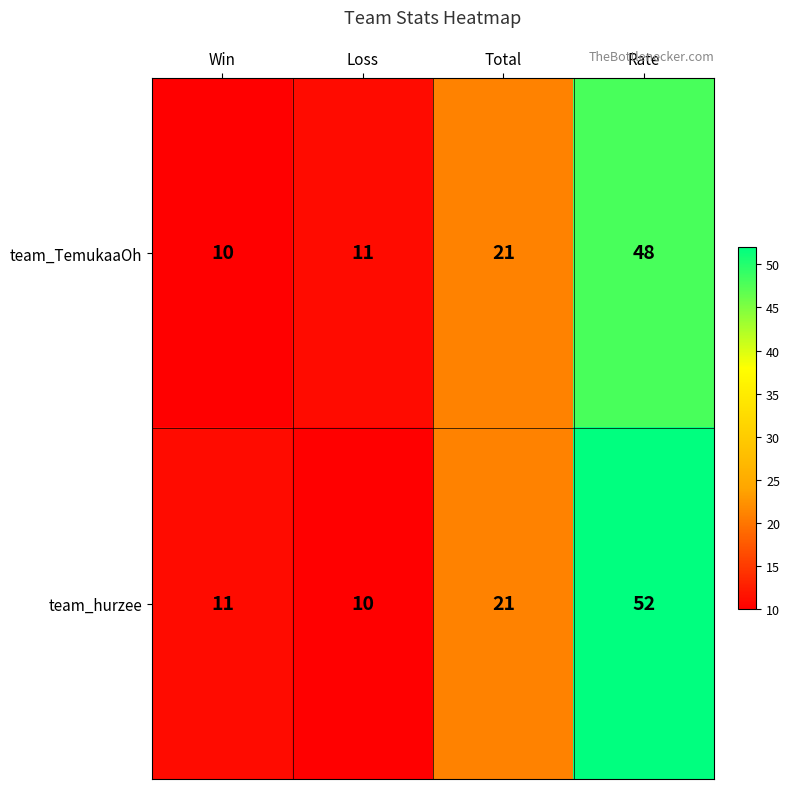

Reading left to right, extract all data points from this chart.

team_TemukaaOh: 10	11	21	48
team_hurzee: 11	10	21	52